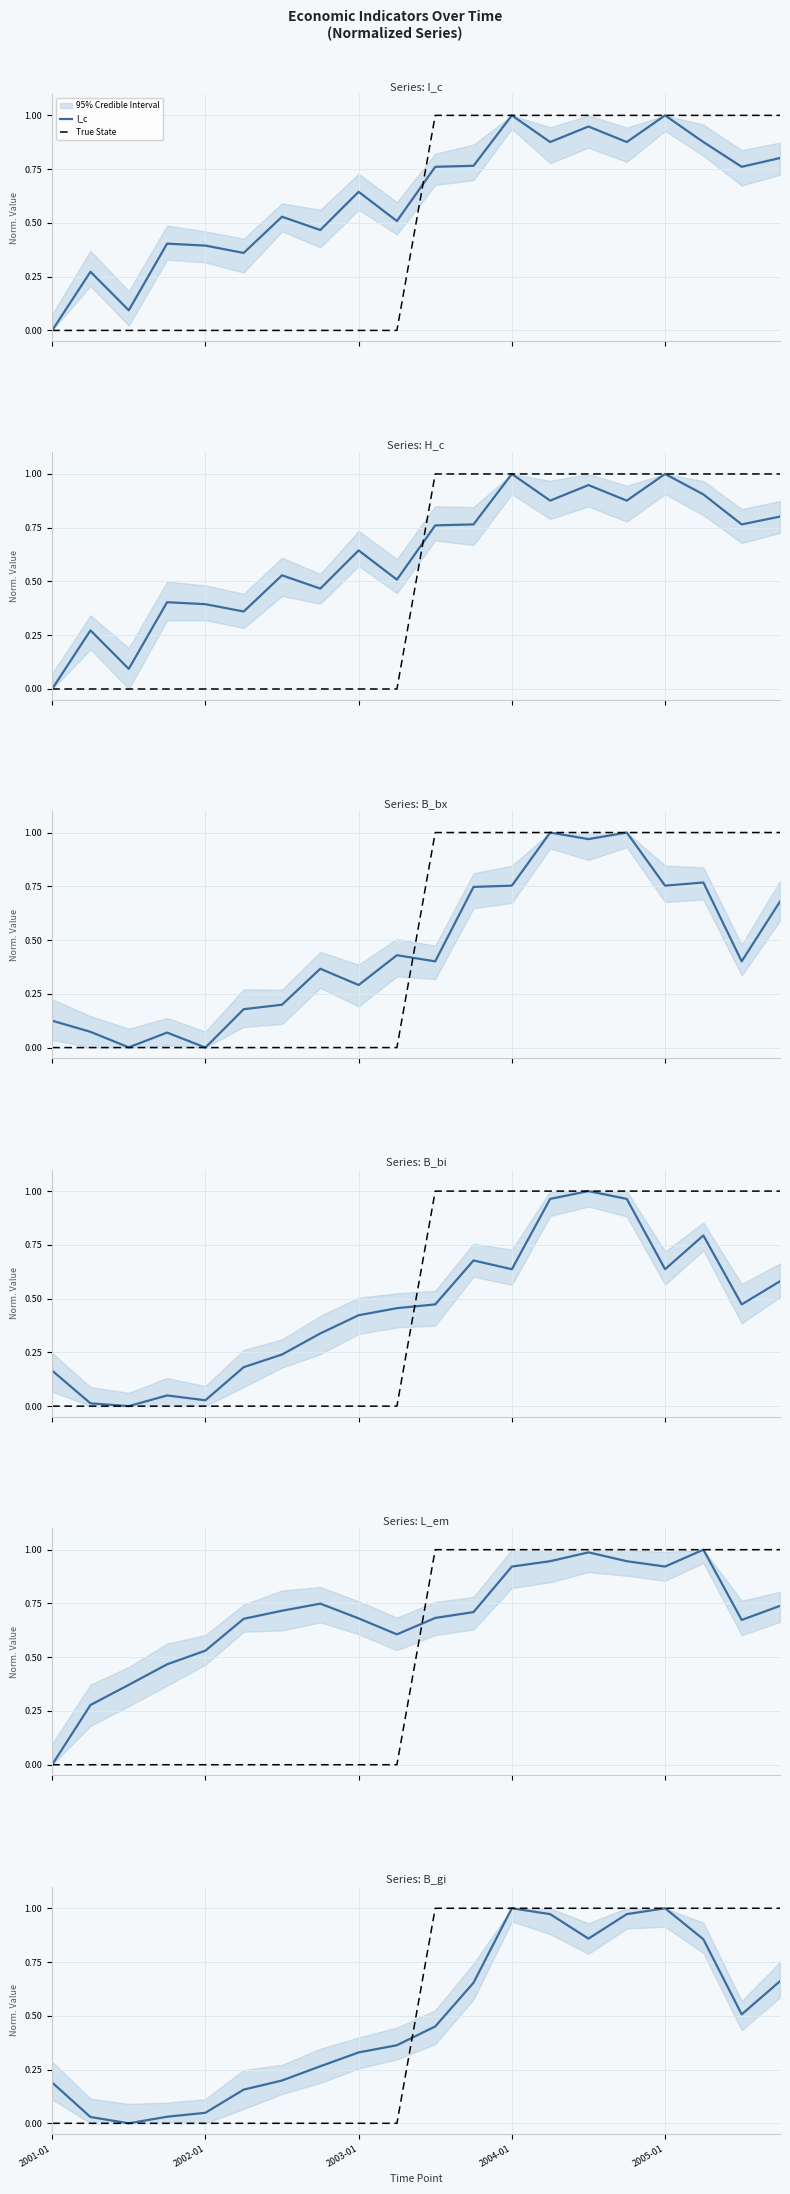

What is the total value across all series at 2005-10?

4.3